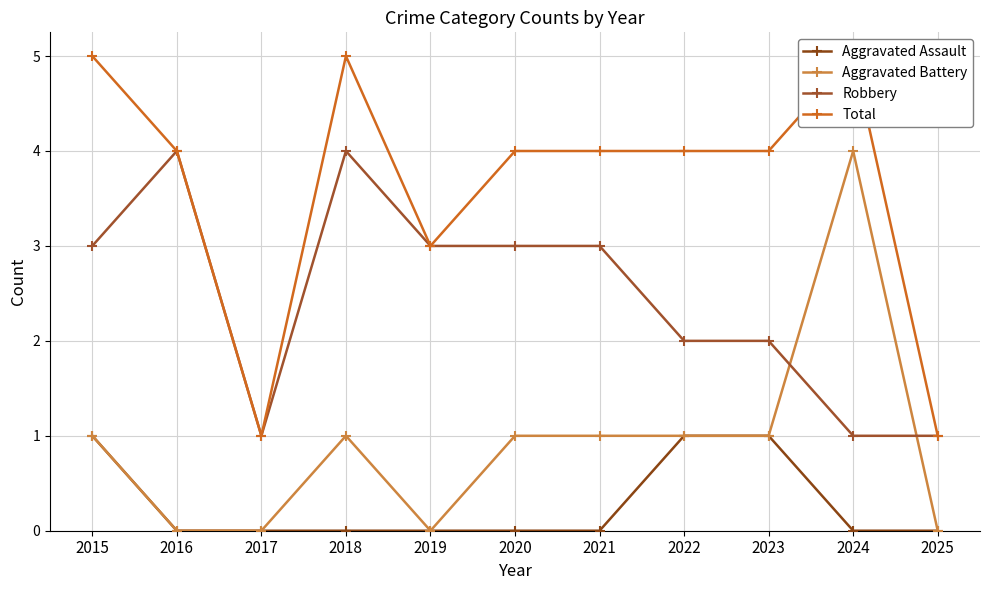

What are all the series names shown in the legend?

Aggravated Assault, Aggravated Battery, Robbery, Total